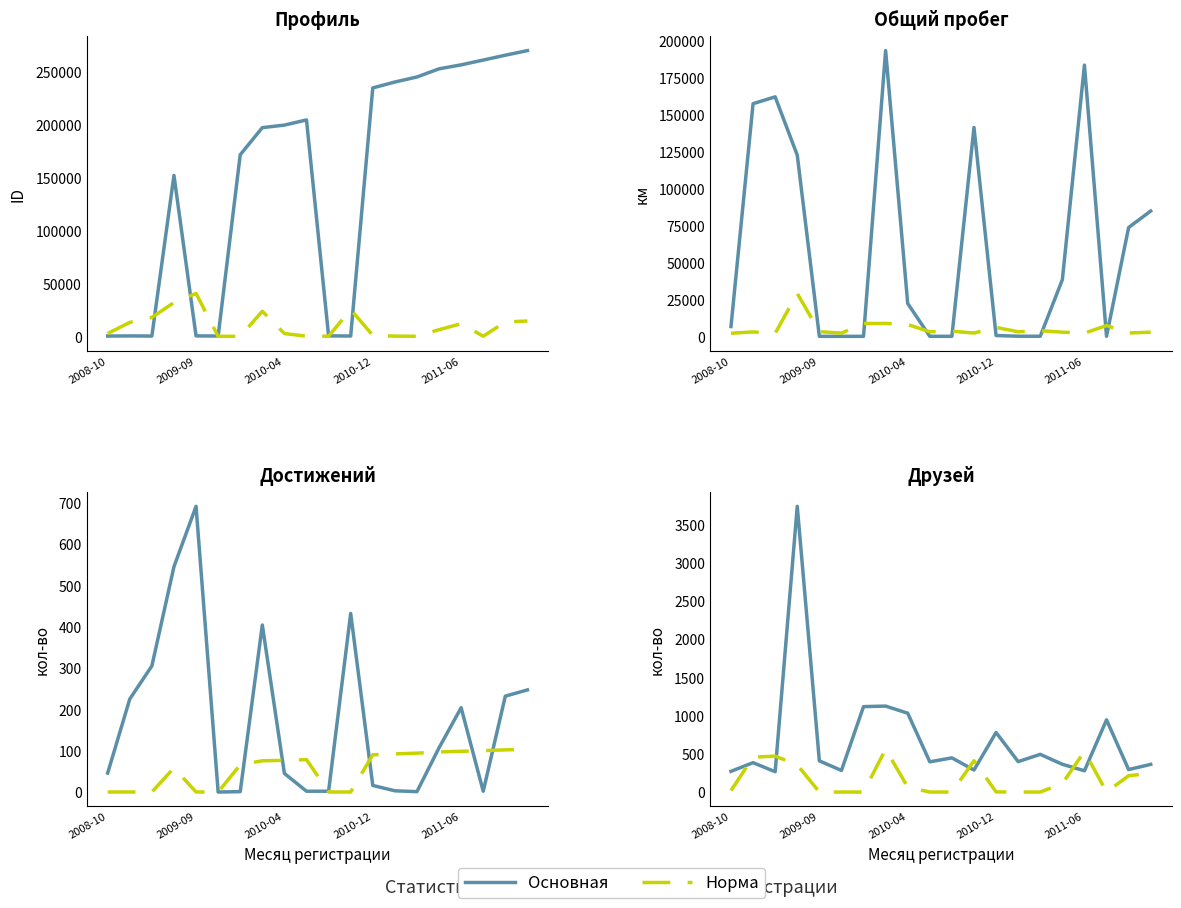

At which label does Основная reach its minimum?

2010-04